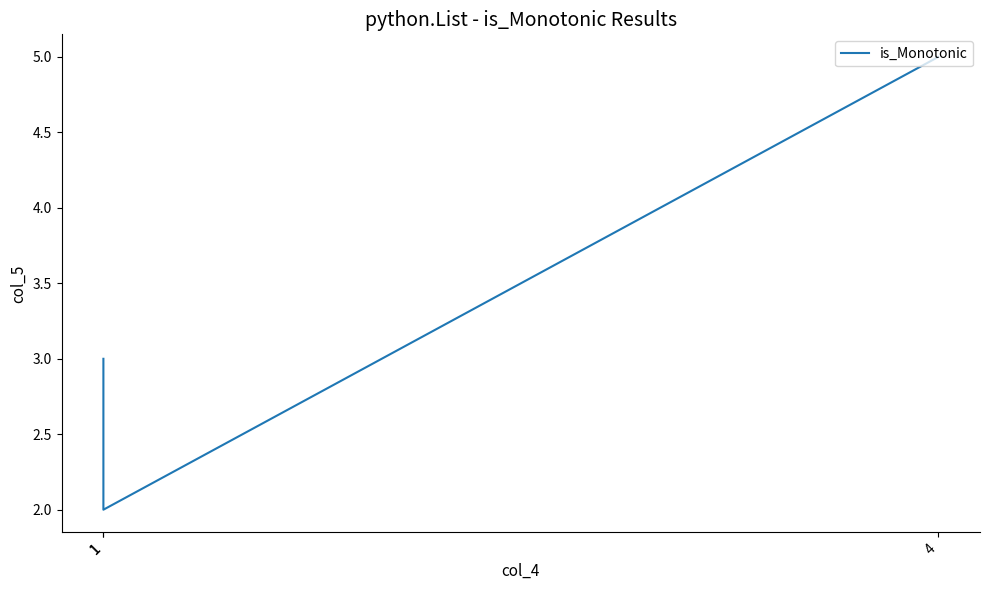

What is the value of the 2nd point from the left?

2